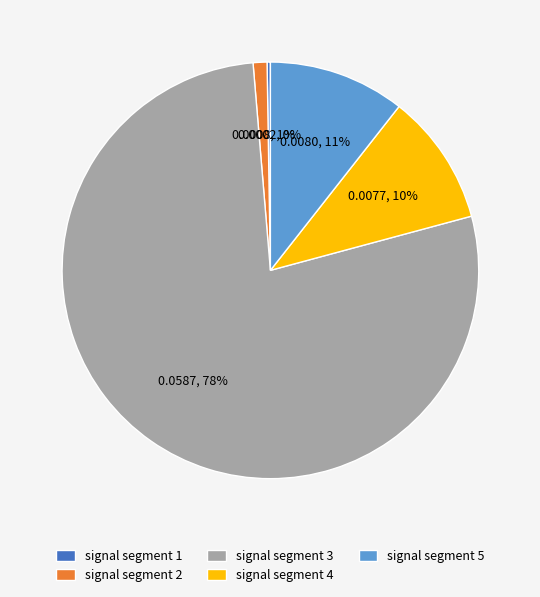

Which category accounts for the majority?

signal segment 3